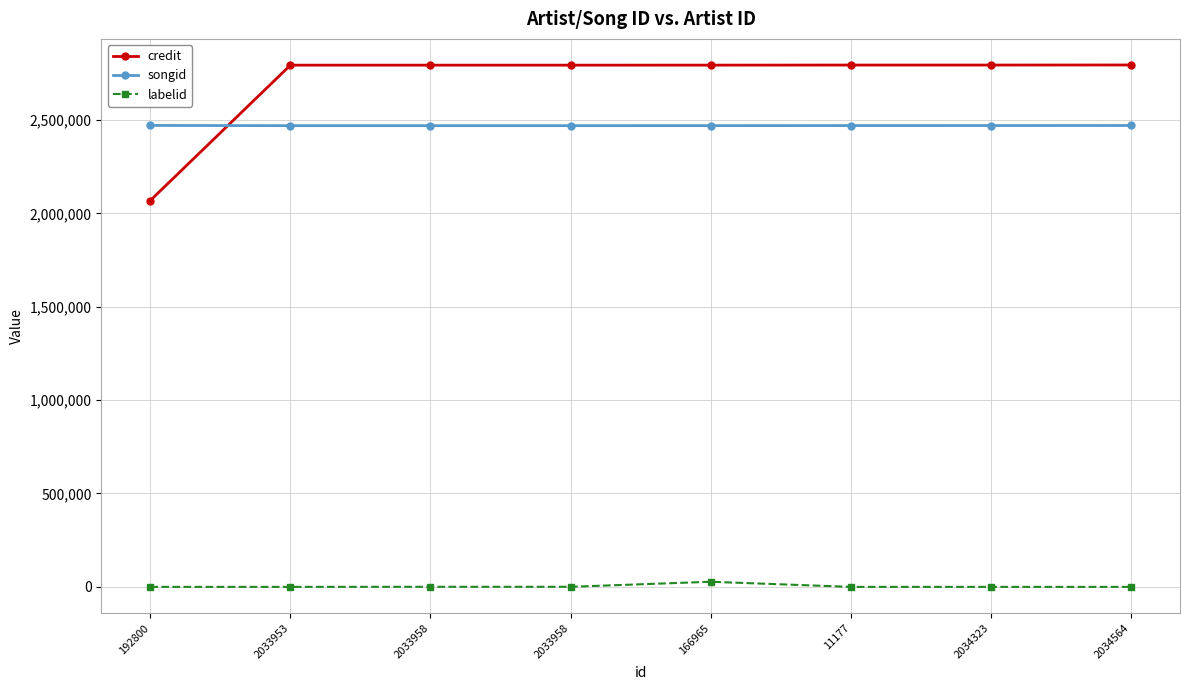

What are all the series names shown in the legend?

credit, songid, labelid